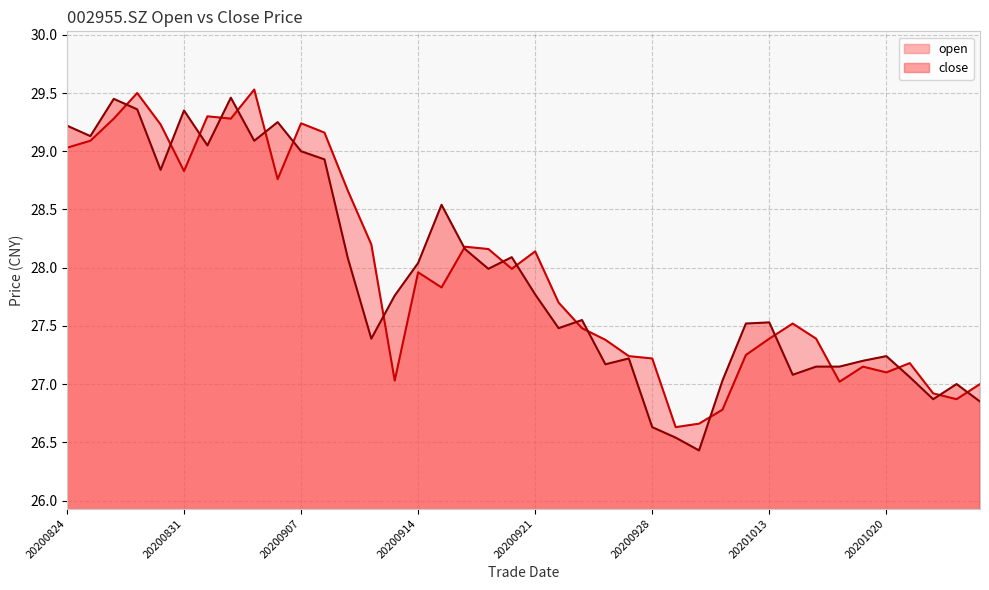

In open, how many points are lower than both neighbors (excluding endpoints)?

10